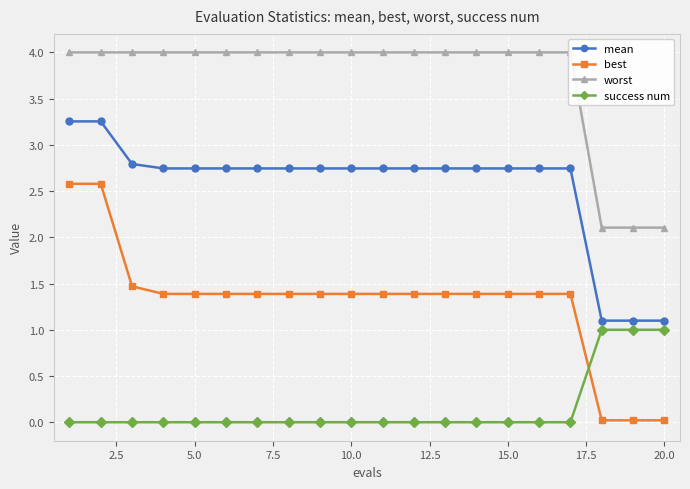

Is it true that mean equals 0.6 at 14?

False